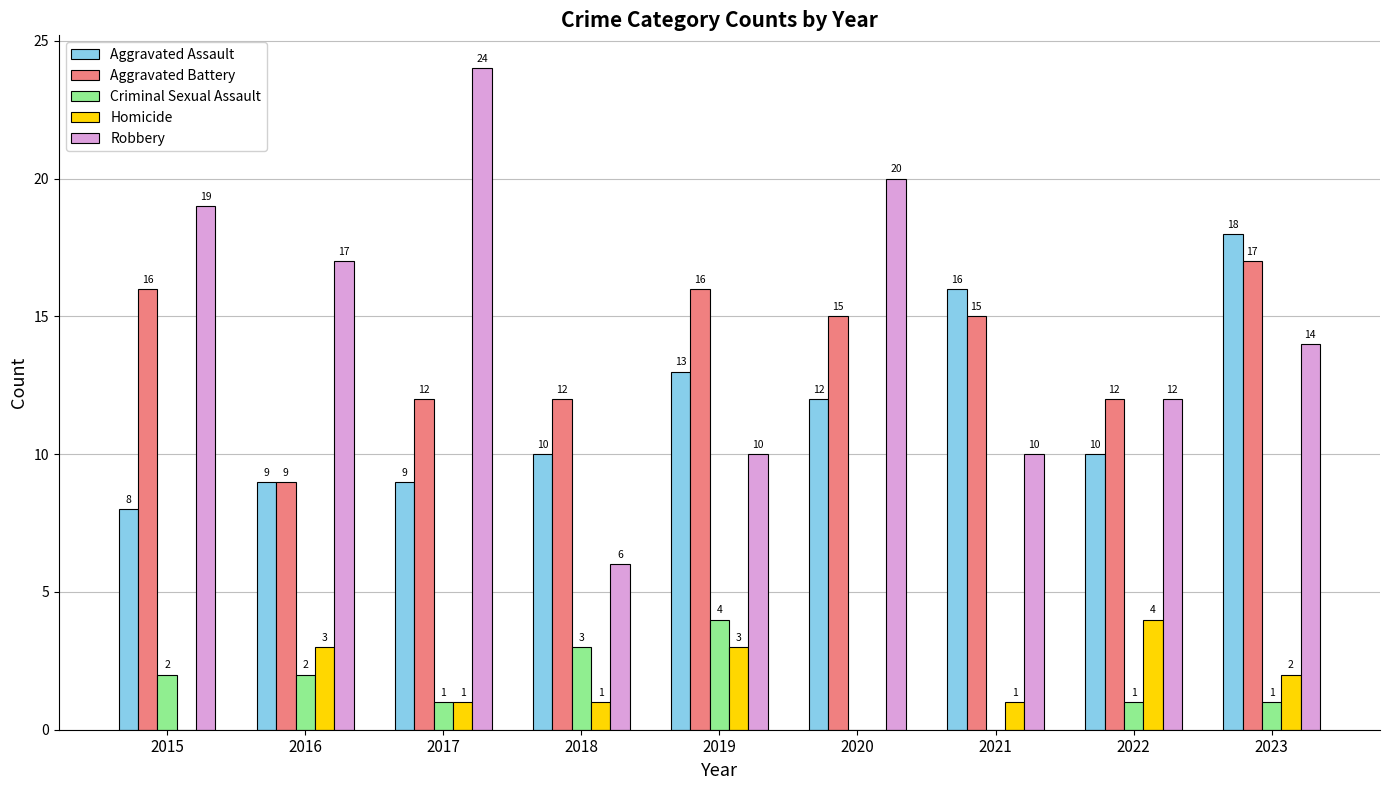

Reading left to right, what are all the values shown in this chart?

Aggravated Assault: 2015=8	2016=9	2017=9	2018=10	2019=13	2020=12	2021=16	2022=10	2023=18
Aggravated Battery: 2015=16	2016=9	2017=12	2018=12	2019=16	2020=15	2021=15	2022=12	2023=17
Criminal Sexual Assault: 2015=2	2016=2	2017=1	2018=3	2019=4	2020=0	2021=0	2022=1	2023=1
Homicide: 2015=0	2016=3	2017=1	2018=1	2019=3	2020=0	2021=1	2022=4	2023=2
Robbery: 2015=19	2016=17	2017=24	2018=6	2019=10	2020=20	2021=10	2022=12	2023=14